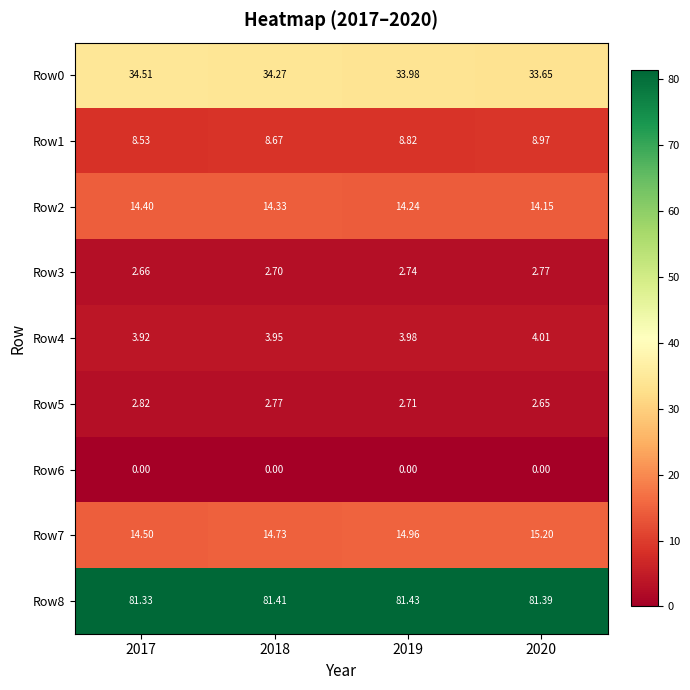

How many series are shown in this chart?

9